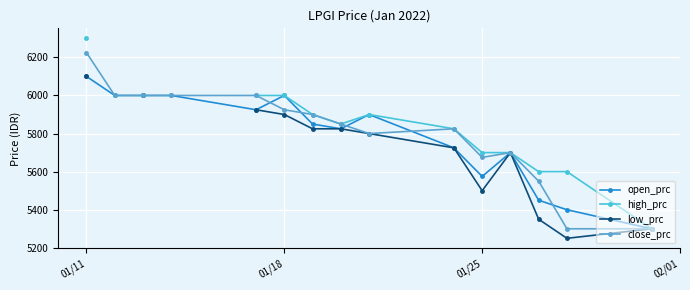

What is the highest value of the open_prc series?

6100